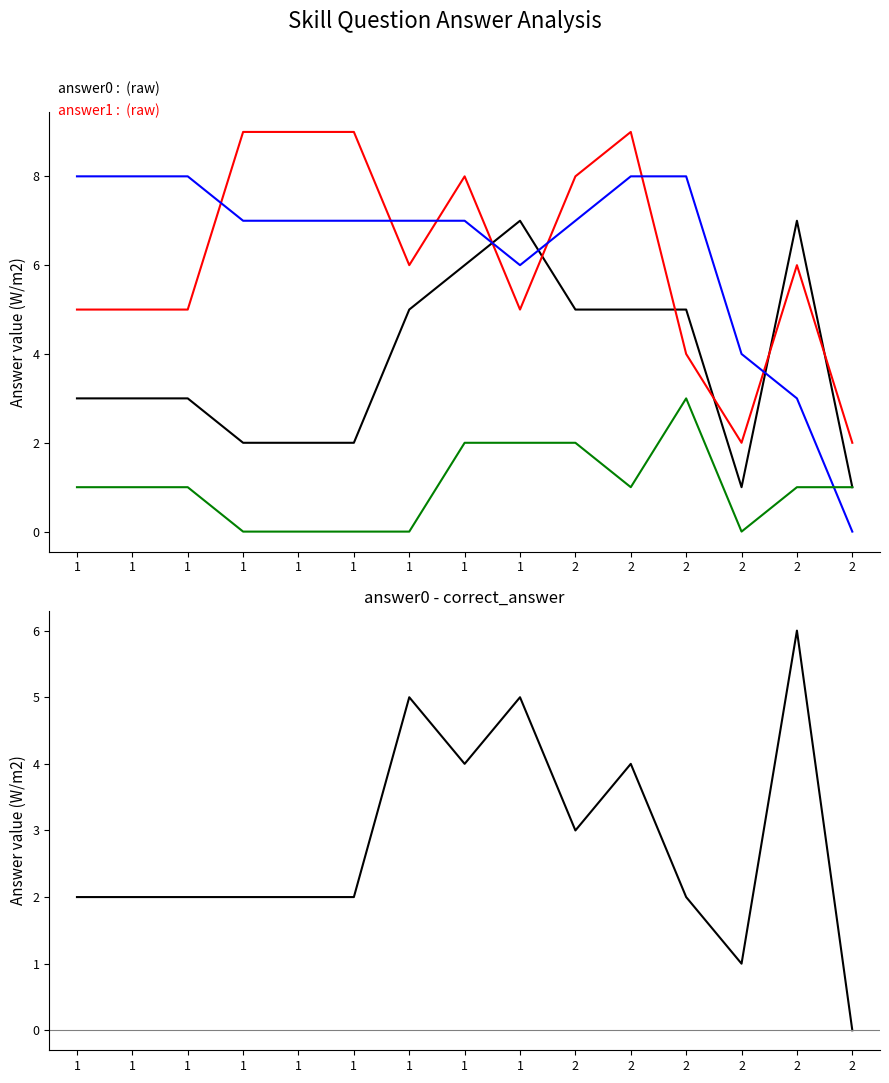

Where is answer1 nearest to the value 5?

1